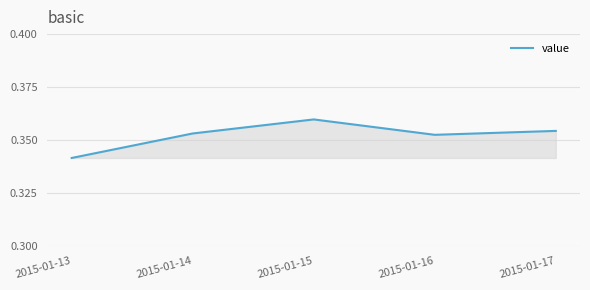

Which category has the lowest value across all series?

2015-01-13